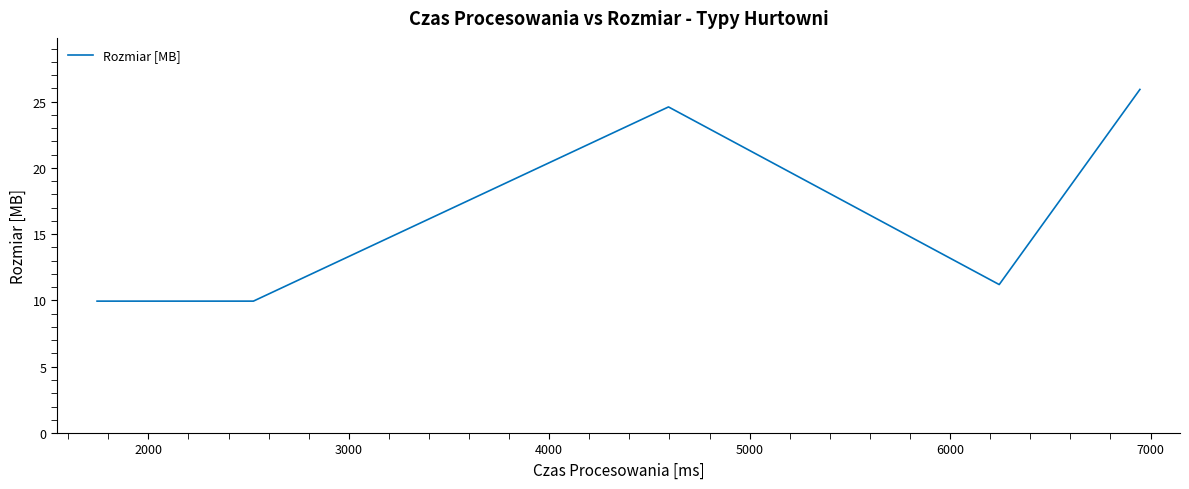

What is the sum of all values?

91.6